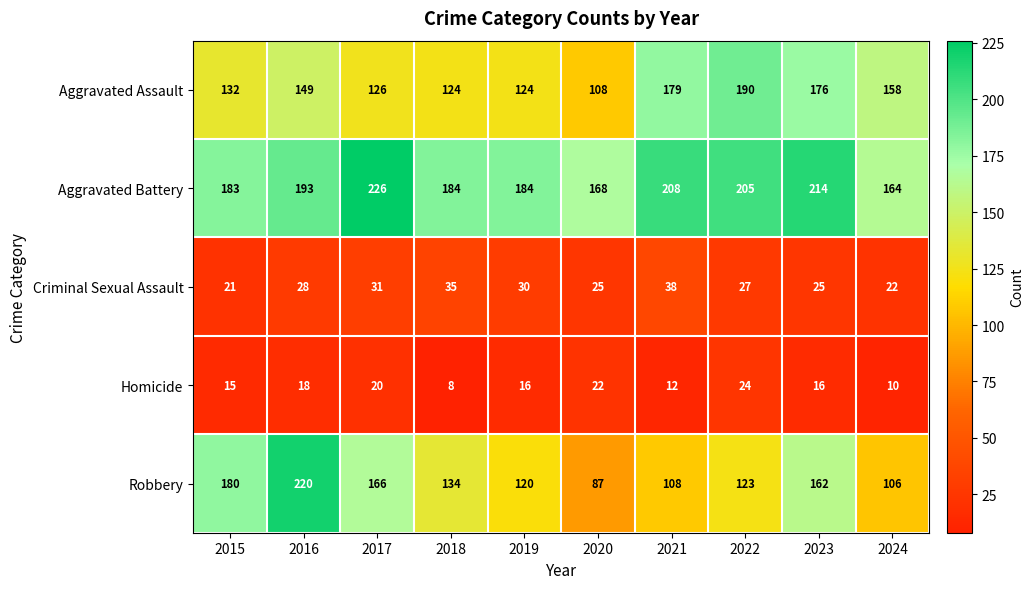

True or false: Aggravated Battery has a value of 281 at 2021.

False